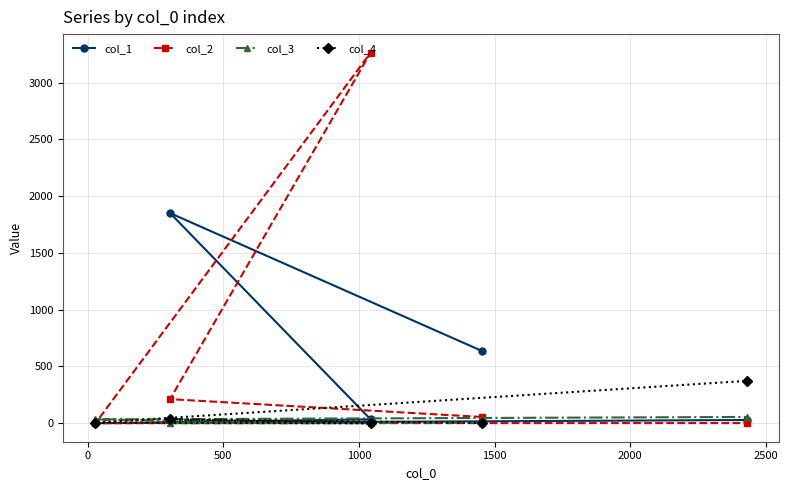

How many lines are shown in the chart?

4